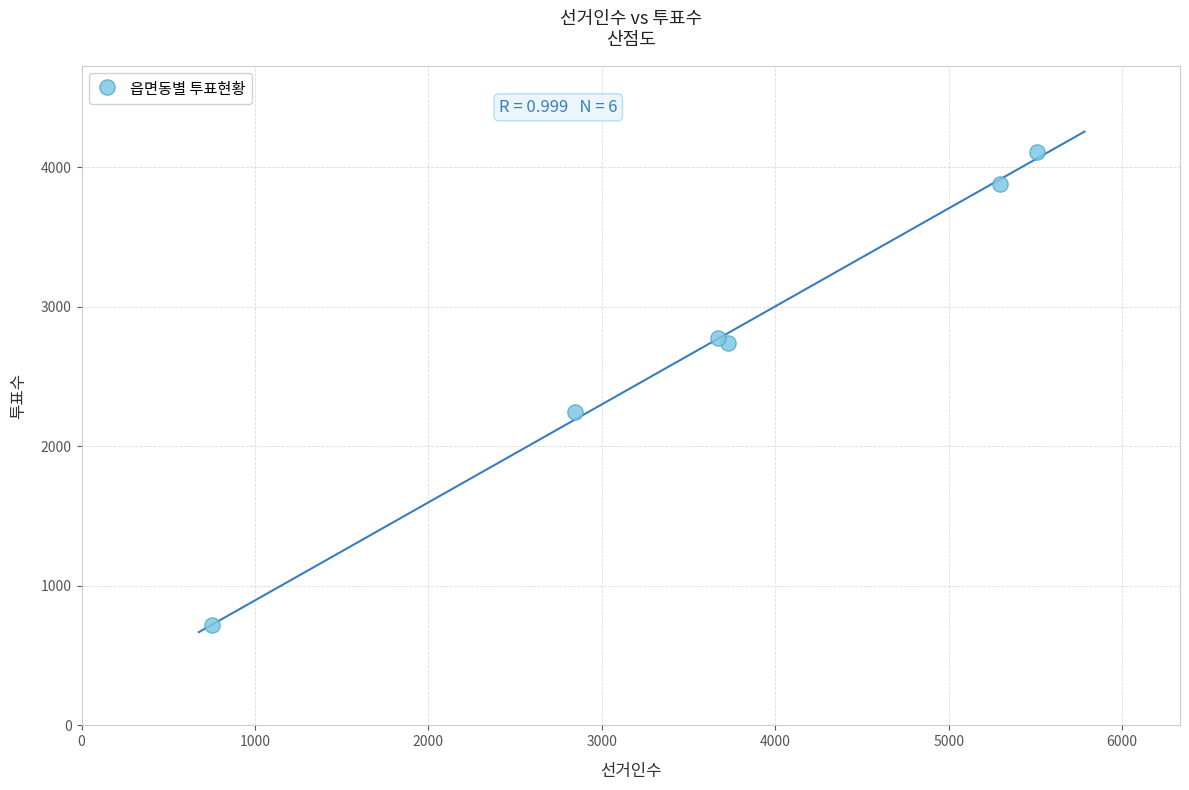

What Y value in the scatter plot is closest to 2414?

2246